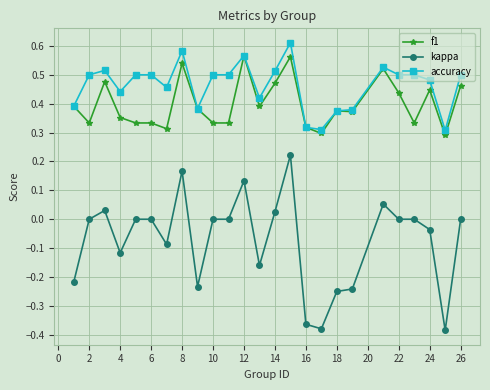

True or false: accuracy and kappa cross at least once.

False